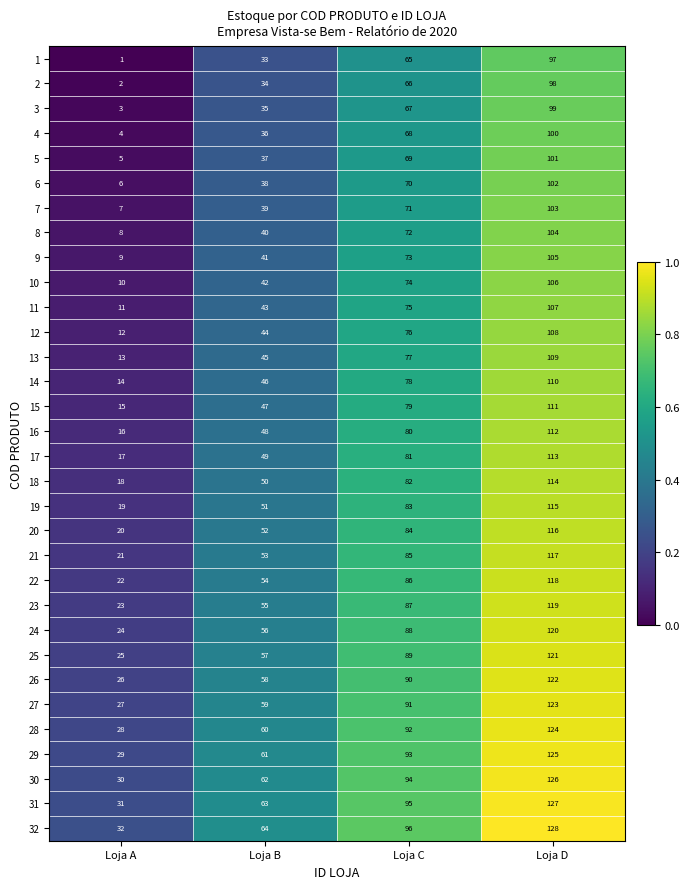

True or false: 12 has a value of 12 at Loja A.

True